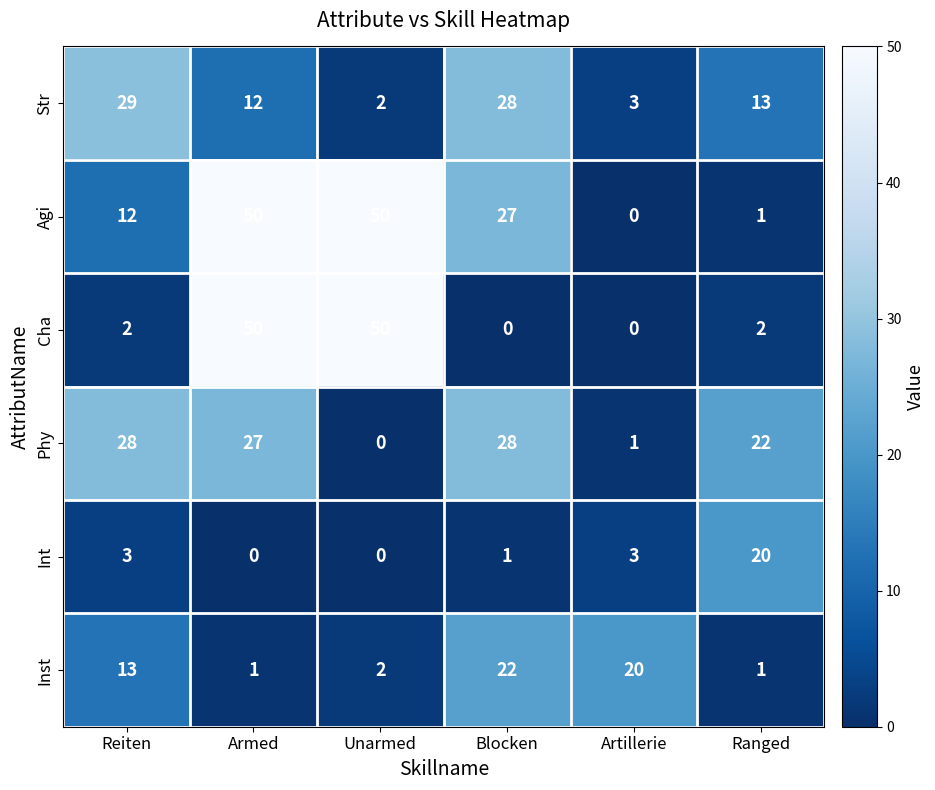

How many data points does each series have?

6